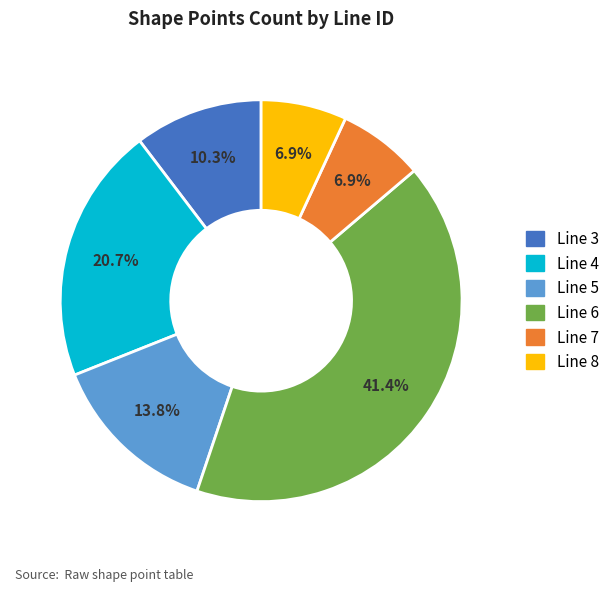

Is Line 7 the majority of the pie?

No